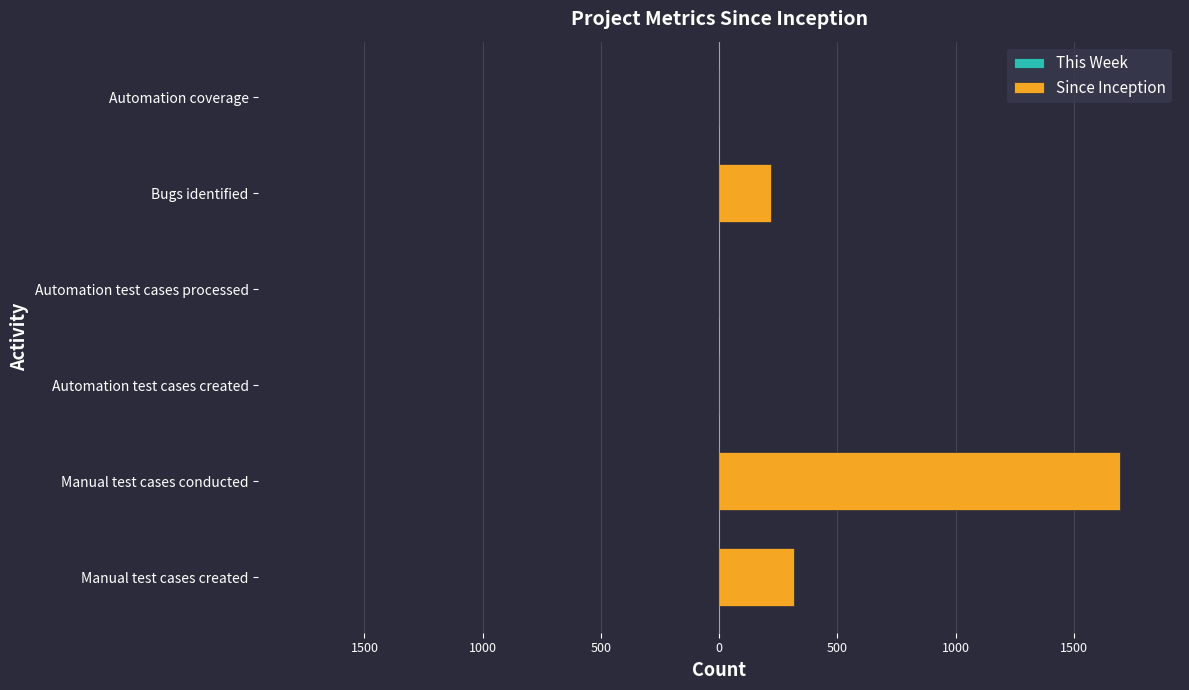

Are the bars horizontal?

Yes